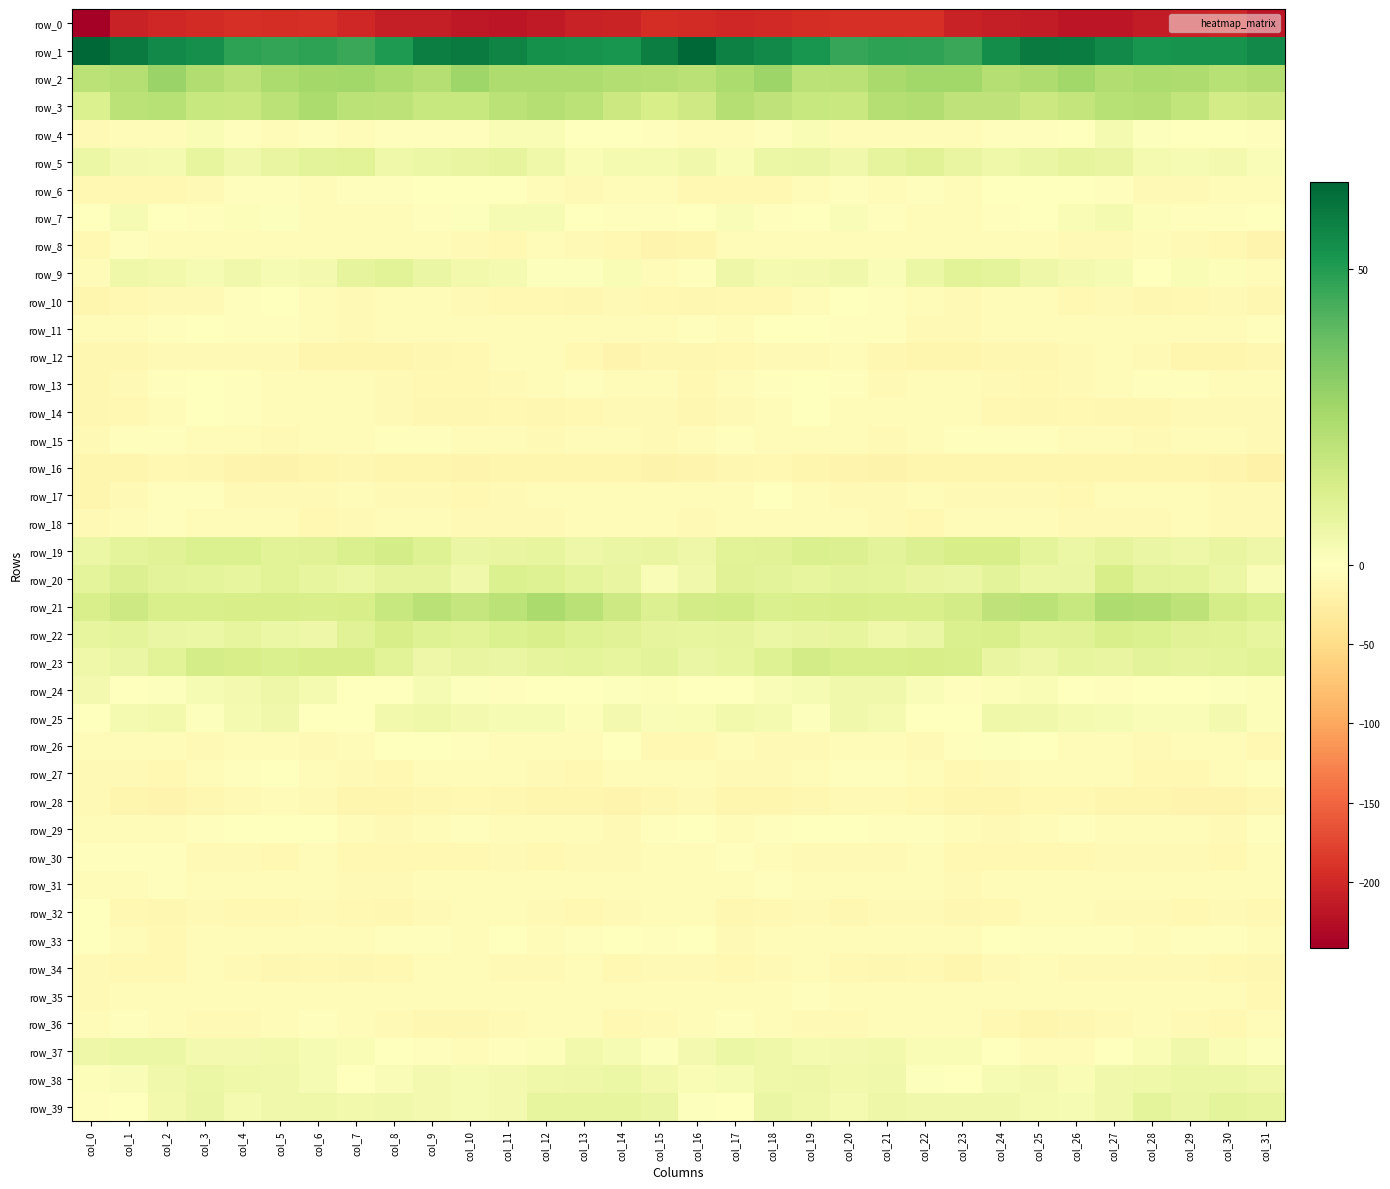

Which category has the lowest value across all series?

col_0